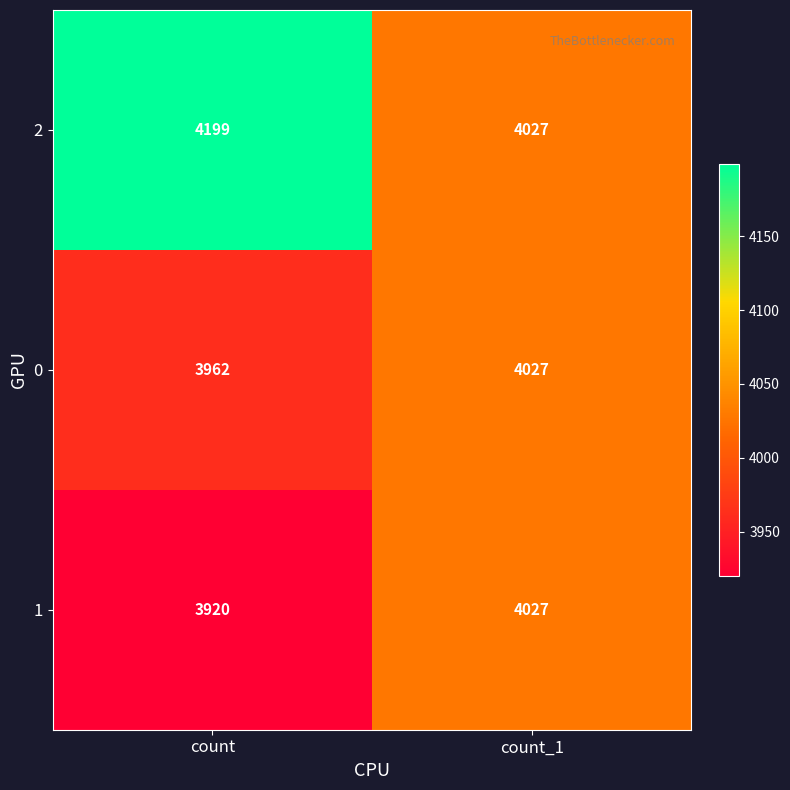

At which category does the chart reach its peak across all series?

count